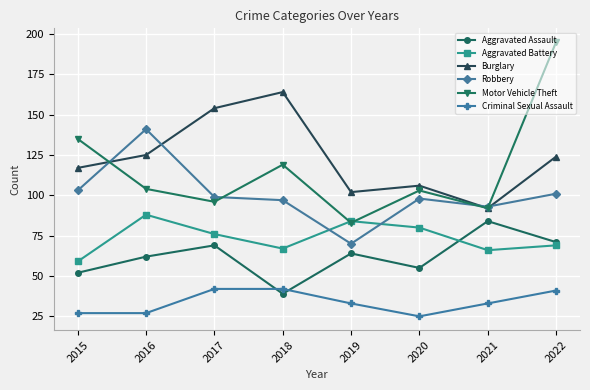

What is the difference between the maximum and minimum values in the Robbery series?

71